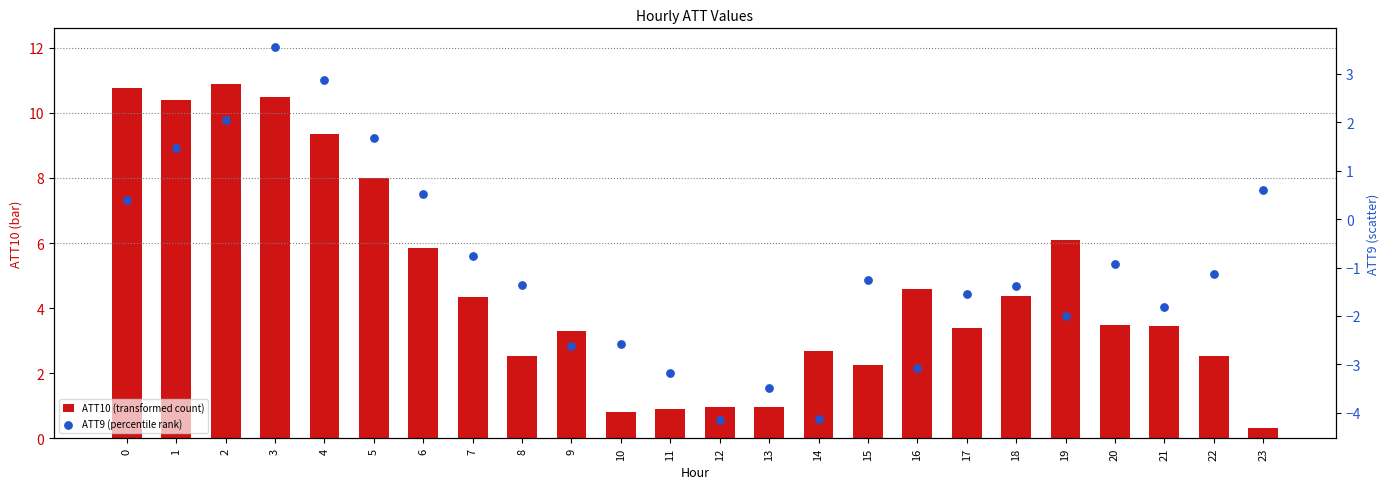

At which category is the sum across all series the highest?

3